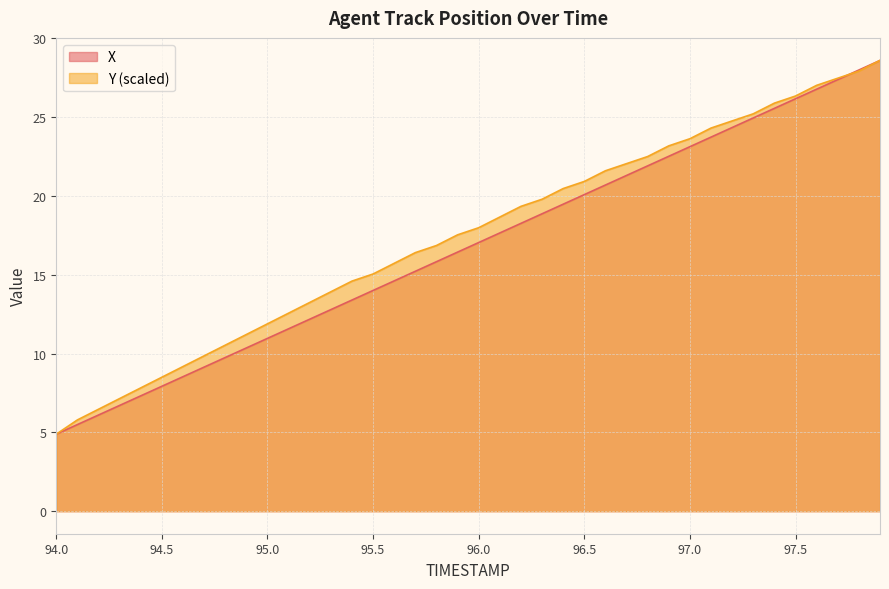

What is the difference between the second highest and second lowest values in the Y series?

22.1